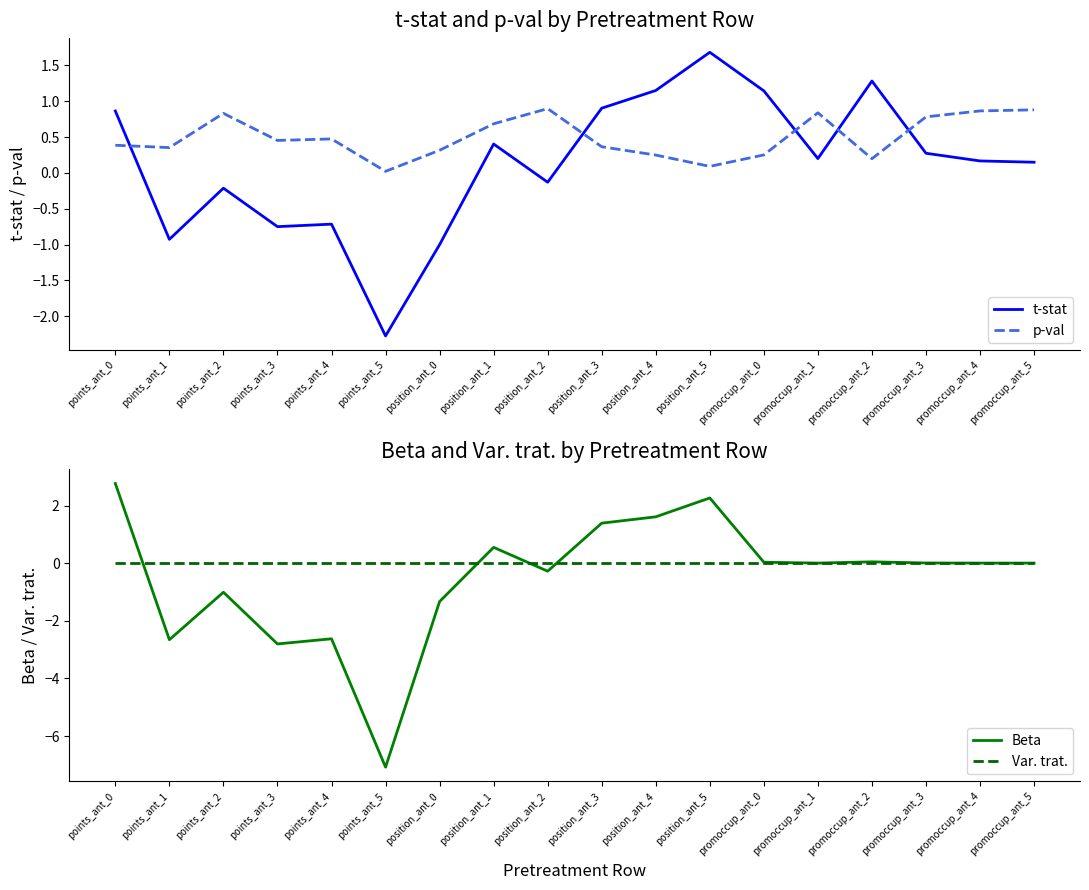

Which label corresponds to the smallest value in the chart?

points_ant_5